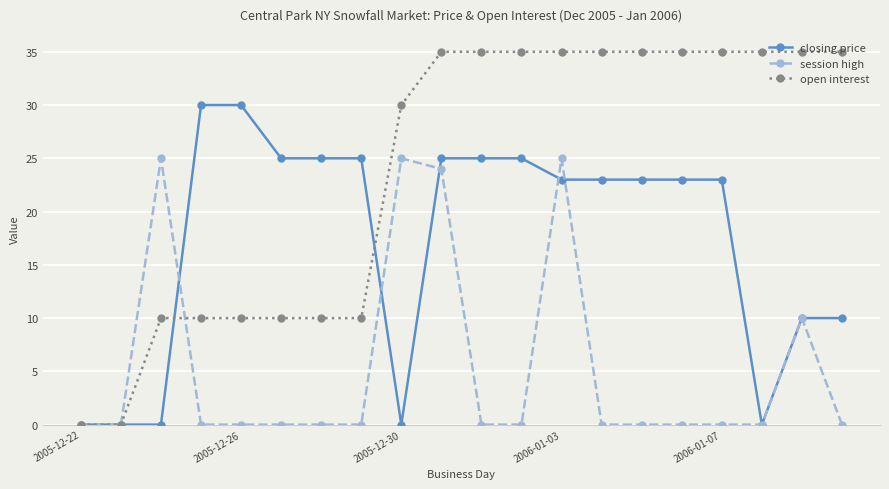

Which series has the largest range (max minus min)?

open interest